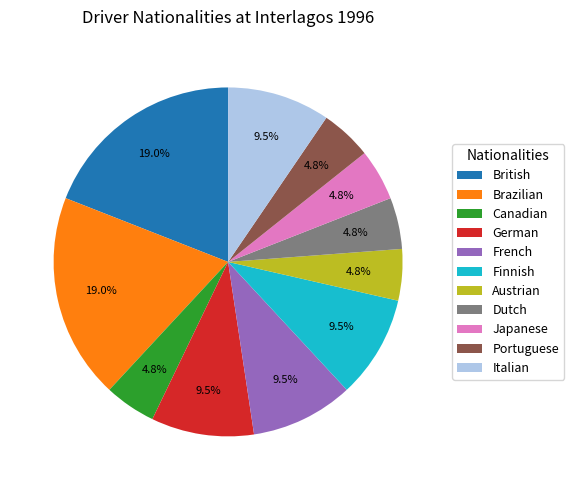

True or false: Japanese accounts for 16% of the total.

False